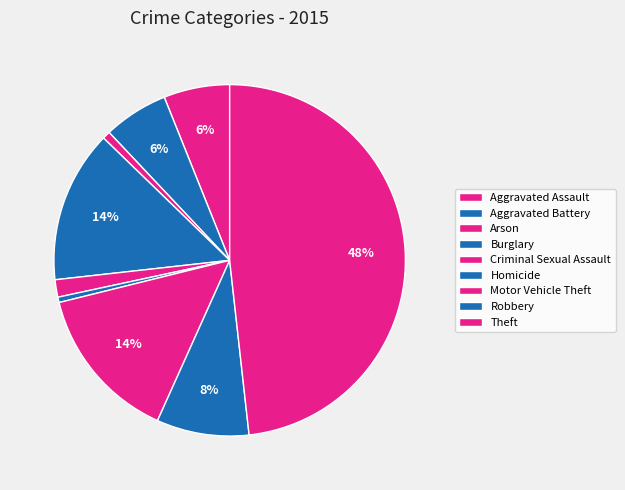

Is there any slice that represents more than half of the pie?

No